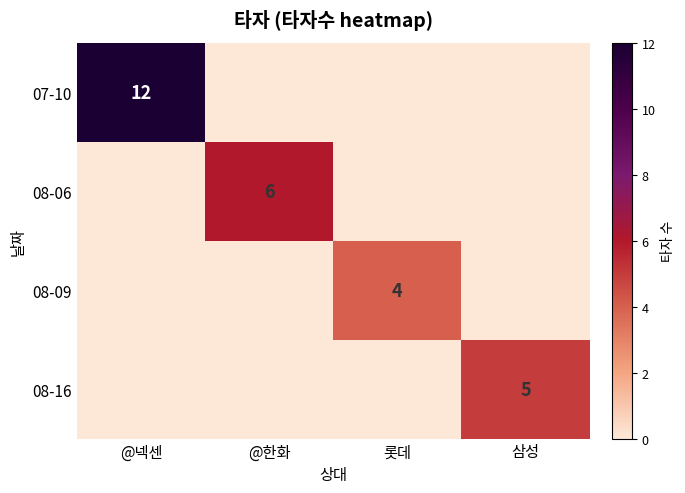

Is it true that 07-10 equals 8 at @넥센?

False